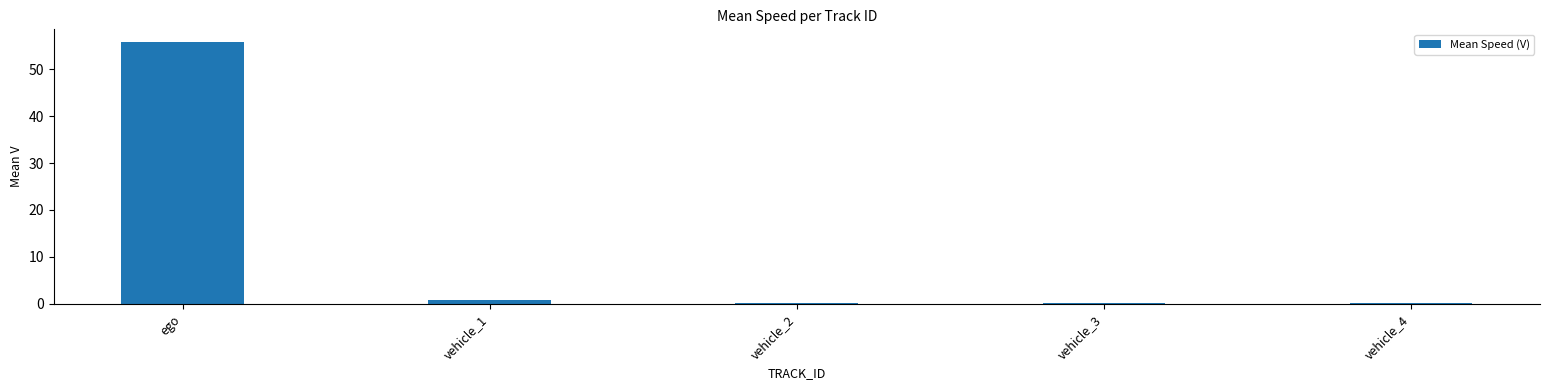

Are the bars grouped side by side (vs. stacked)?

No